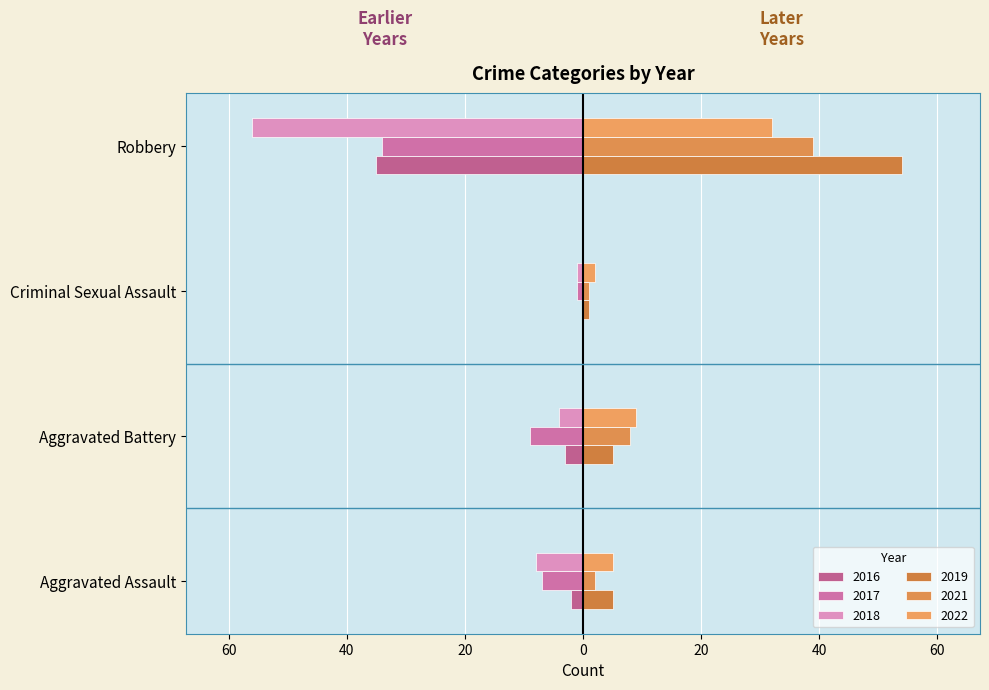

Which has a higher value, Robbery or Criminal Sexual Assault?

Robbery